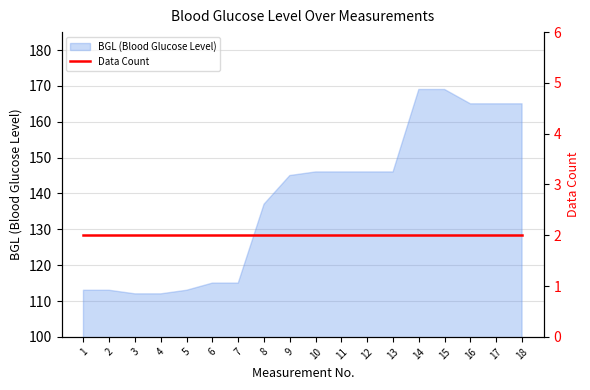

Is it true that the value at 5 is 113?

True